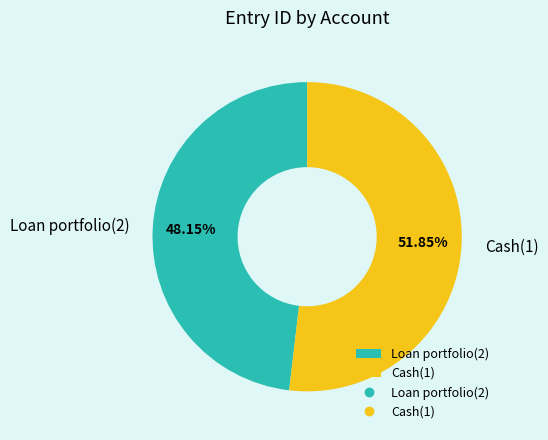

Which category accounts for the majority?

Cash(1)